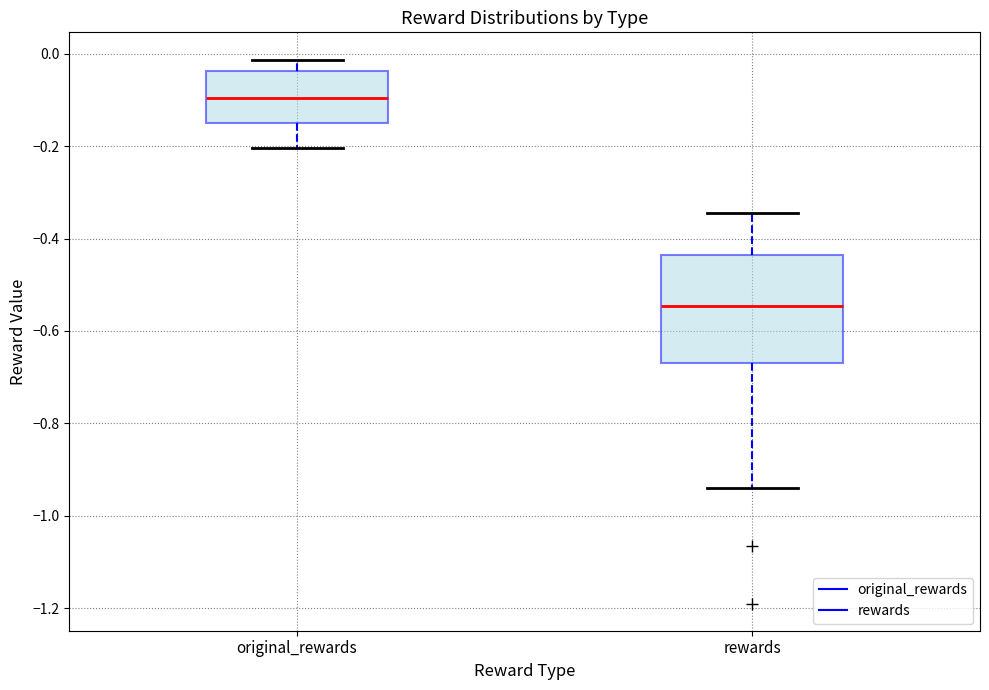

Which box's median line is the highest?

original_rewards